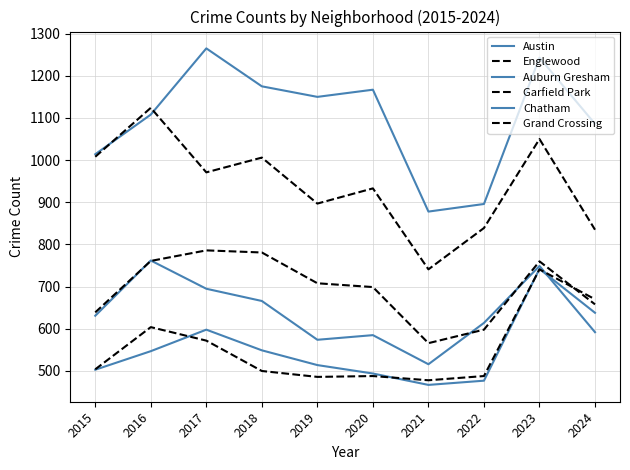

Does the chart have visible grid lines?

Yes